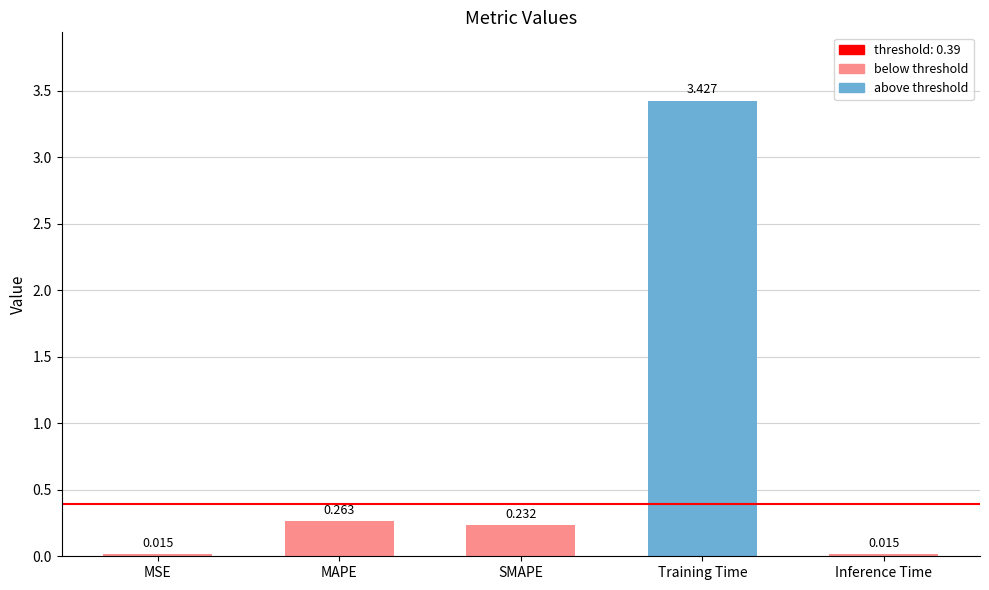

Is it true that the value at MAPE is 0.1?

False